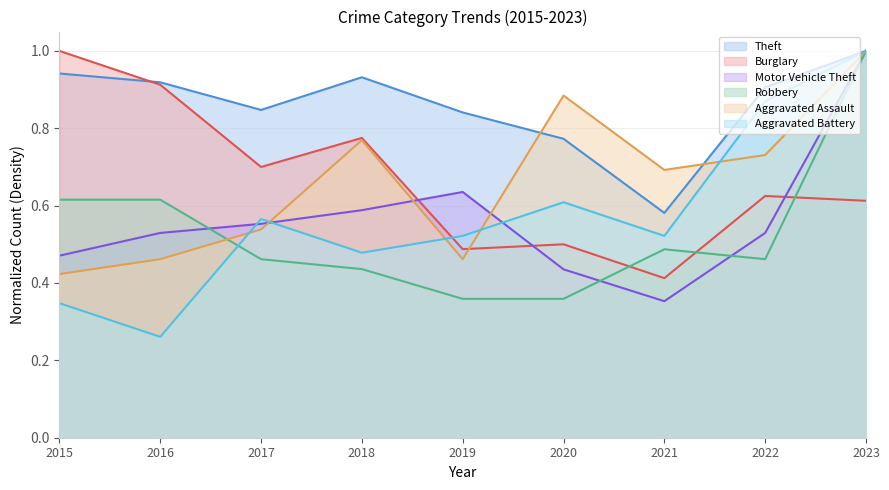

Does the chart have visible grid lines?

Yes